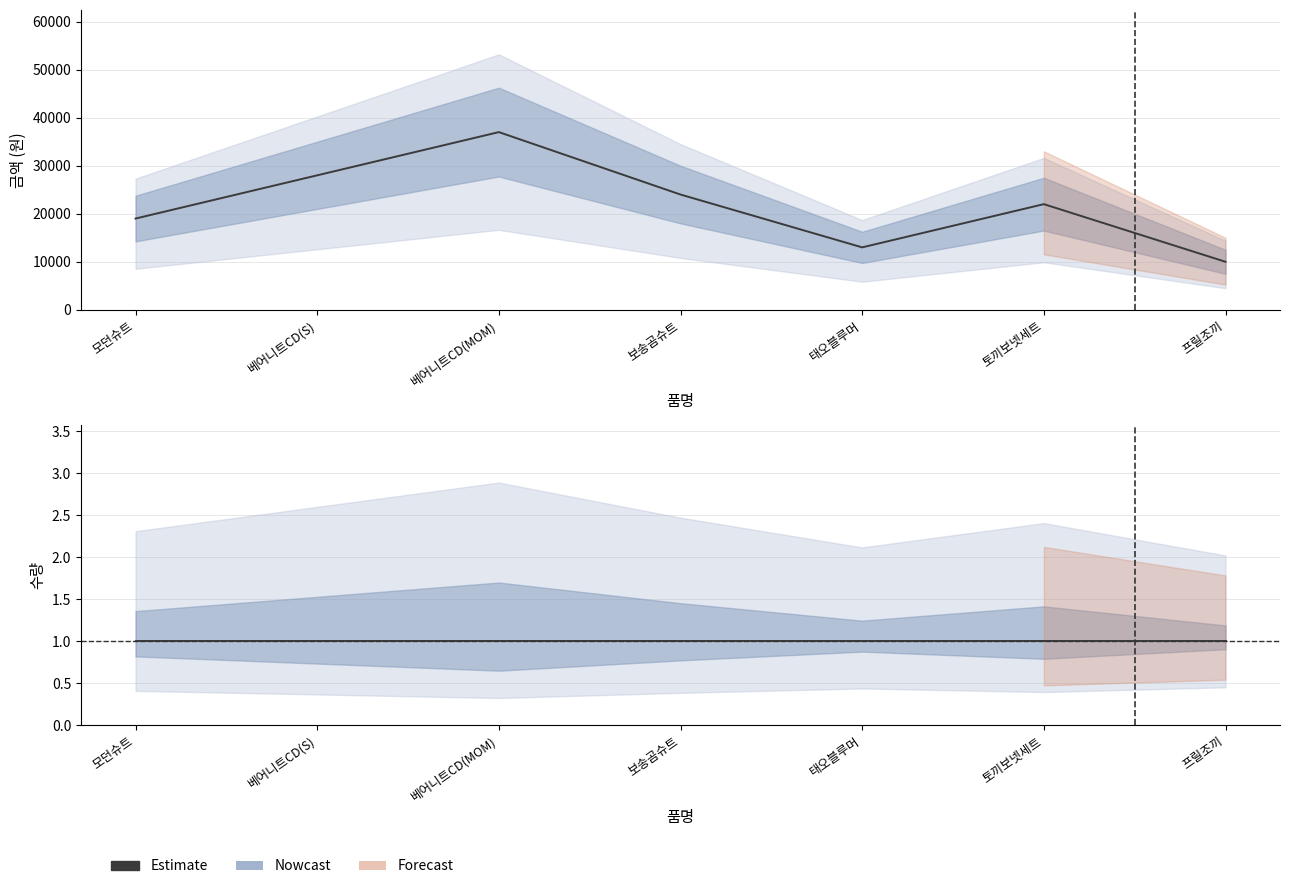

How many data points are less than 22000?

3